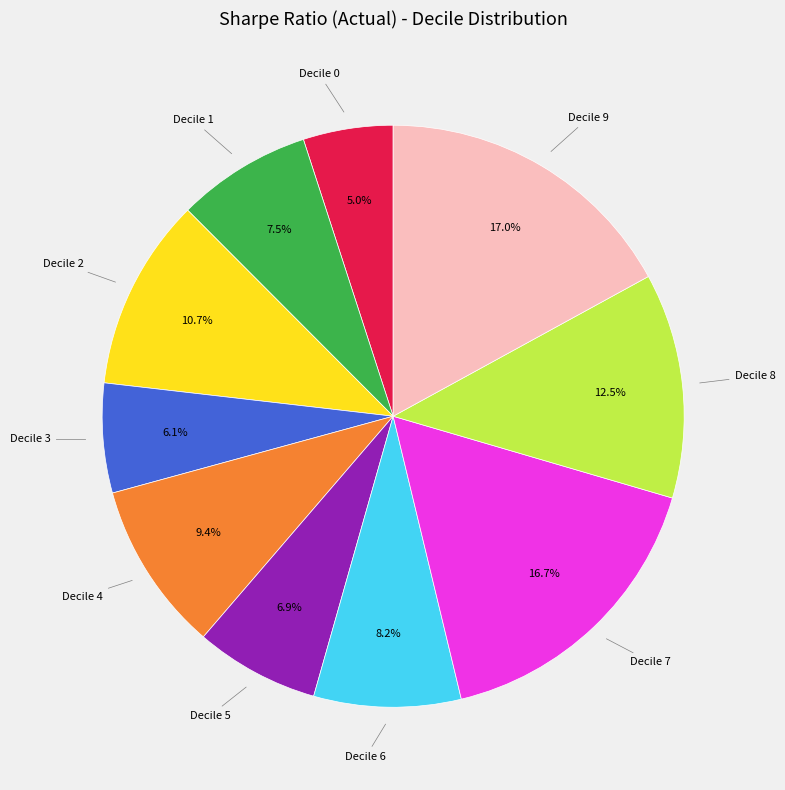

Does any single category account for the majority?

No